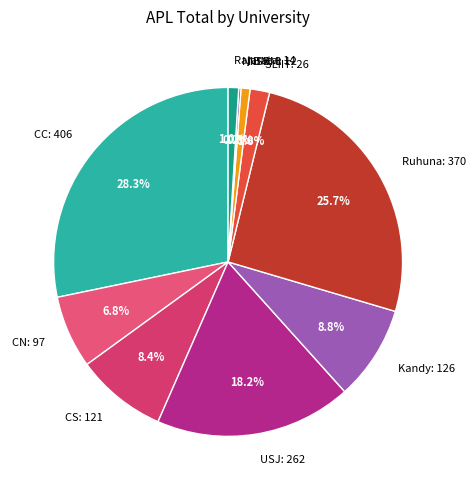

Combined, what portion of the pie is CC: 406 and Ruhuna: 370?

54.0%